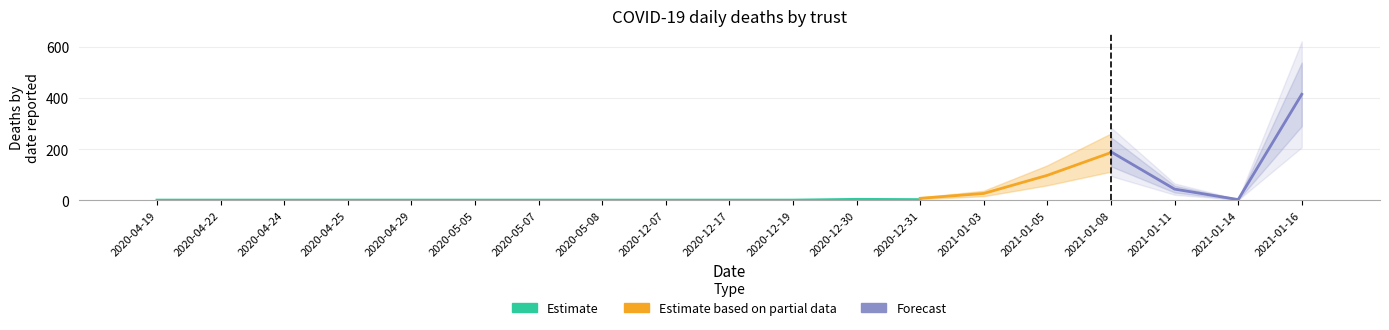

The Estimate series shows 1 at 2020-04-24. True or false?

True